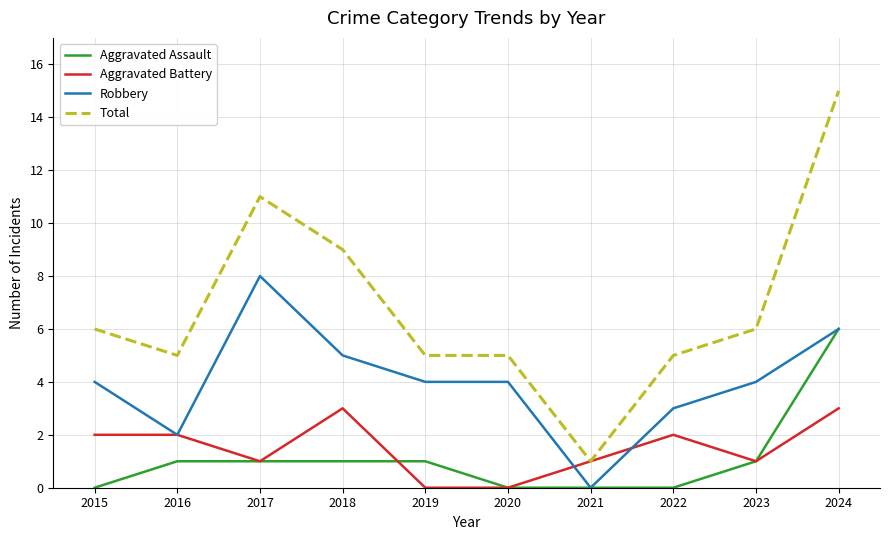

What are all the series names shown in the legend?

Aggravated Assault, Aggravated Battery, Robbery, Total